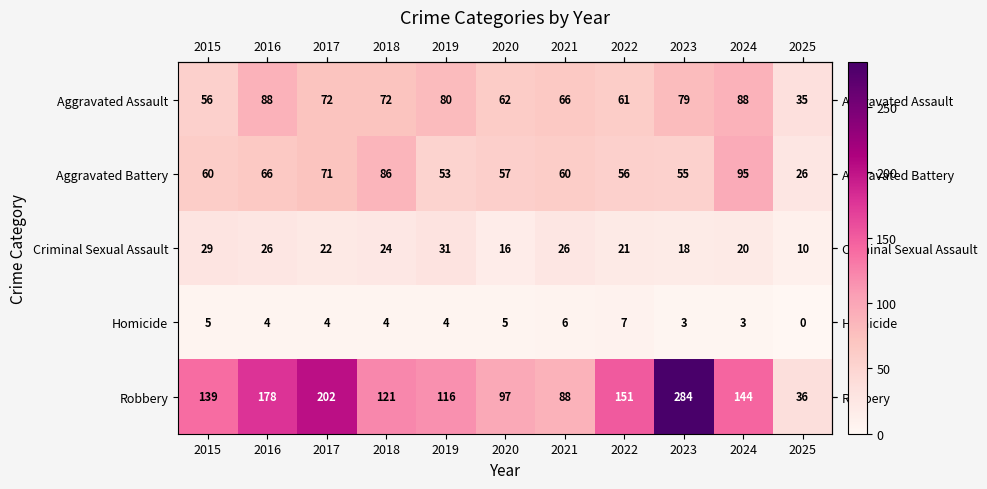

What is the difference between the second highest and second lowest values in the Aggravated Assault series?

32